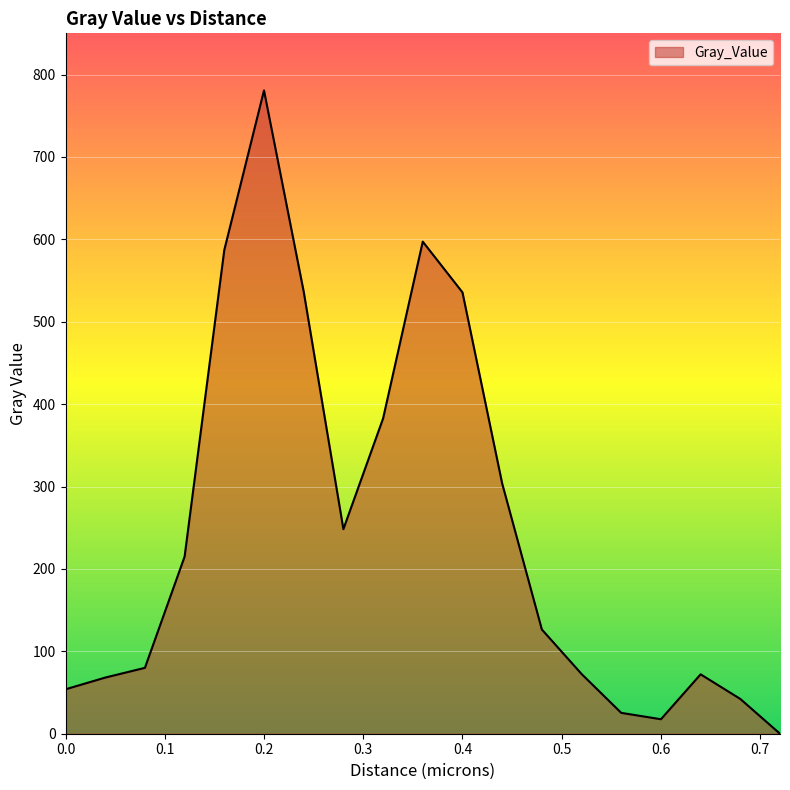

What is the difference between the maximum and minimum values?

780.7